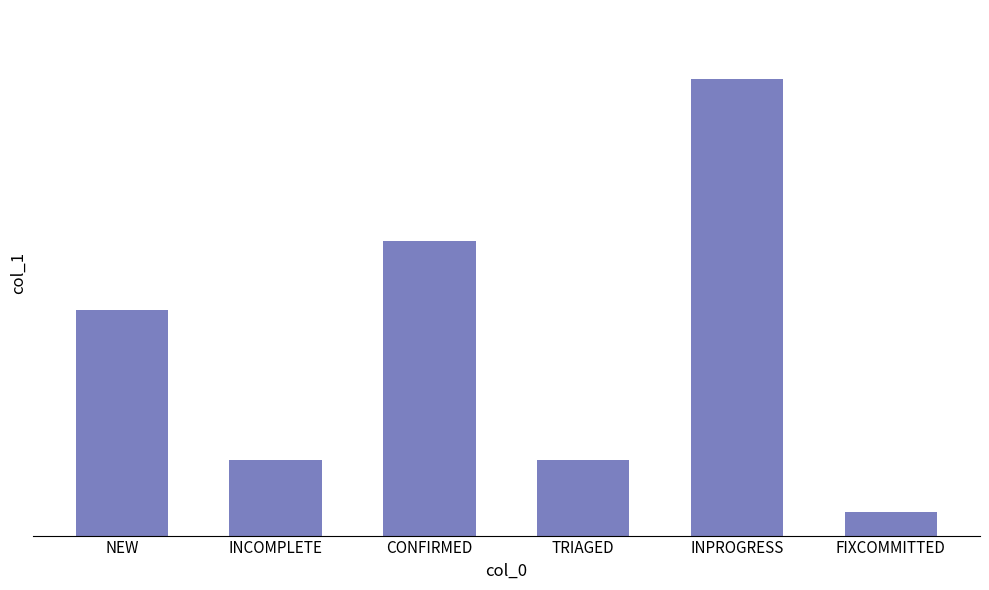

Rank the categories by value from lowest to highest.

FIXCOMMITTED, INCOMPLETE, TRIAGED, NEW, CONFIRMED, INPROGRESS